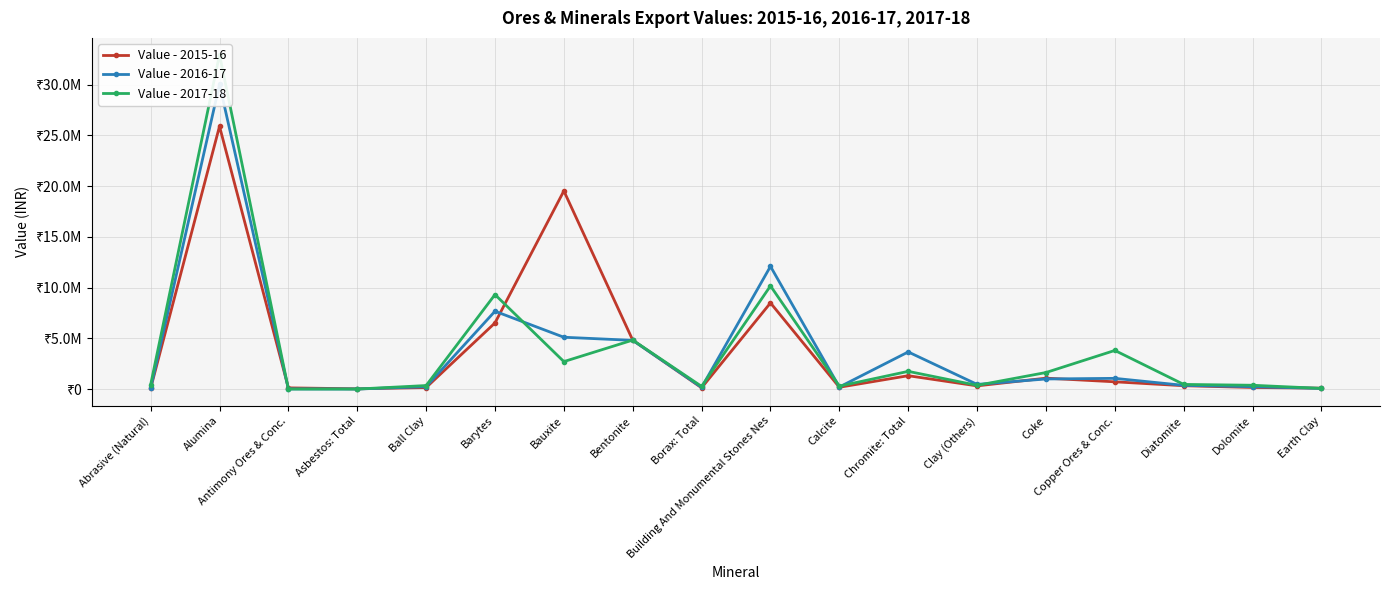

What position from the left is Calcite?

11